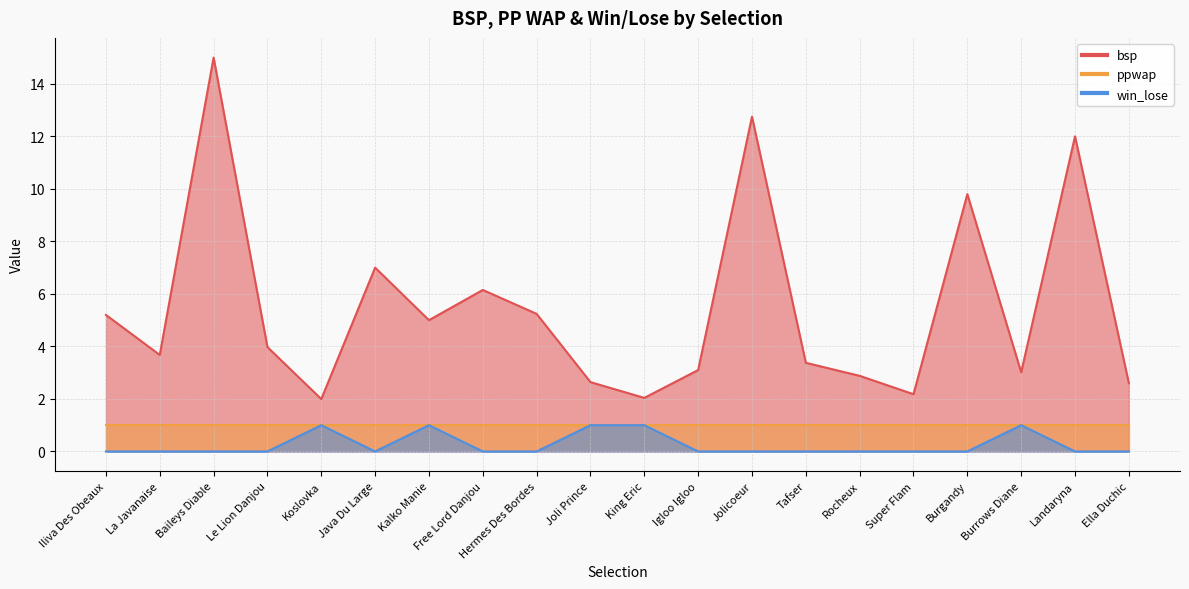

At which category is the sum across all series the highest?

Baileys Diable